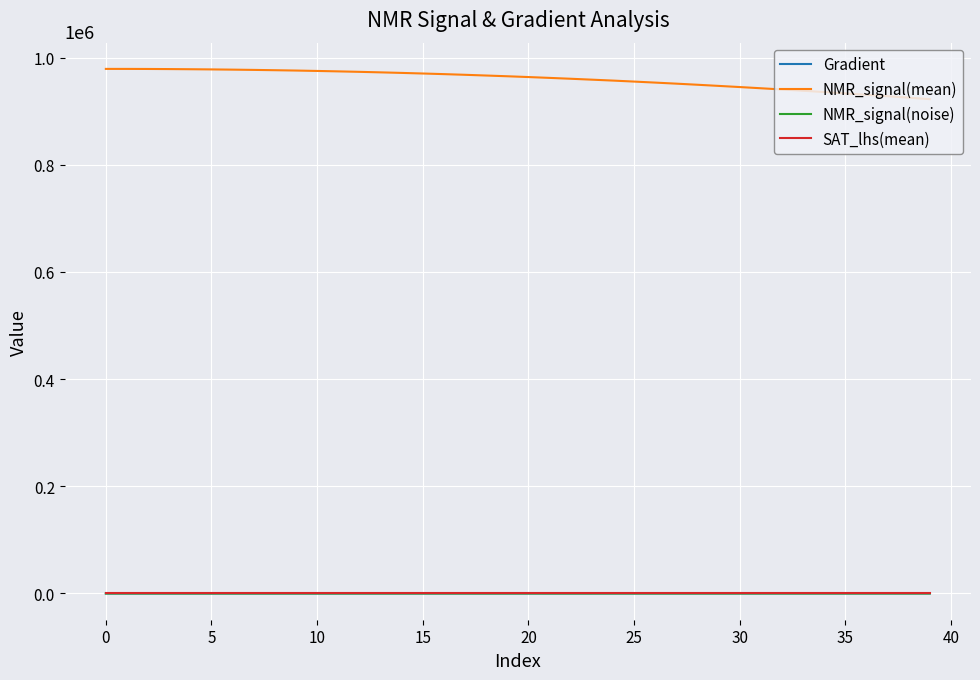

True or false: NMR_signal(mean) and Gradient cross at least once.

False